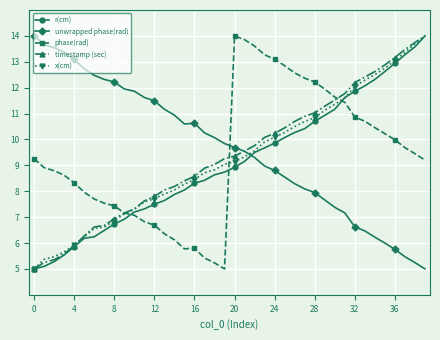

Count the number of categories in the chart.

40